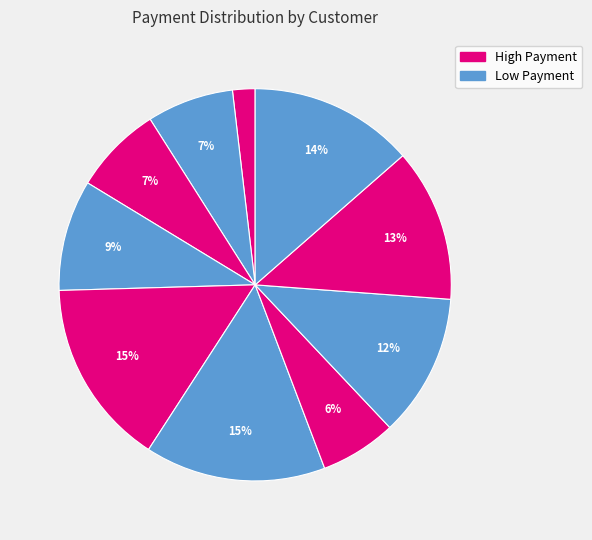

Count the number of slices in the pie.

10